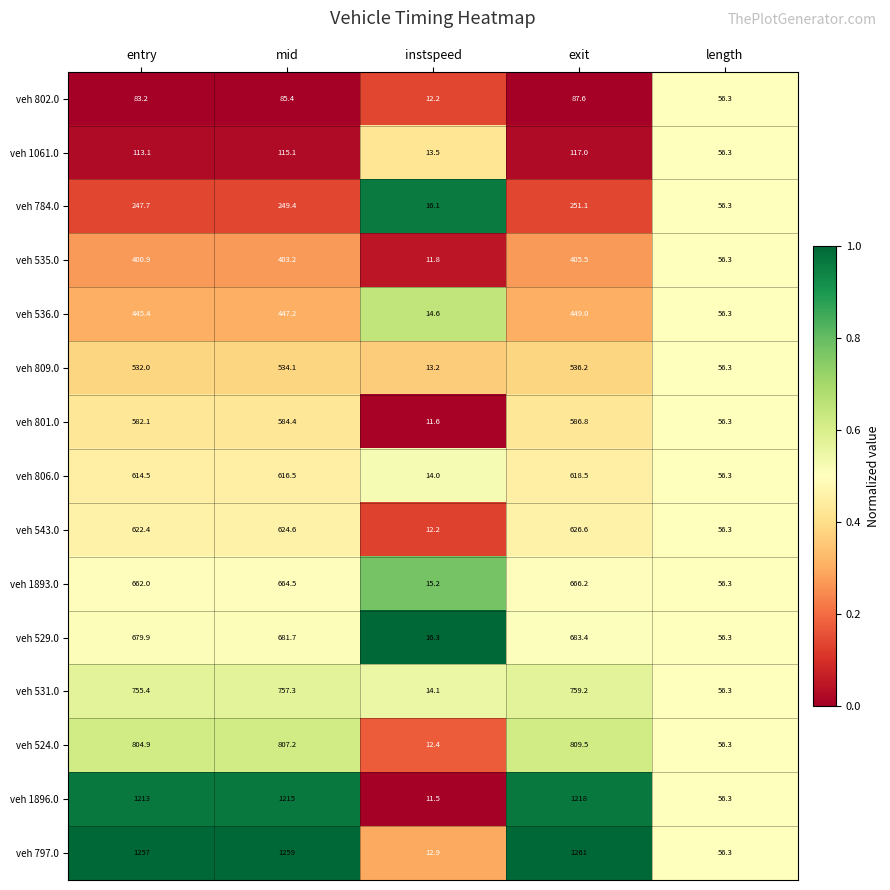

Is the value of veh 1893.0 at mid greater than the value of veh 801.0 at mid?

Yes